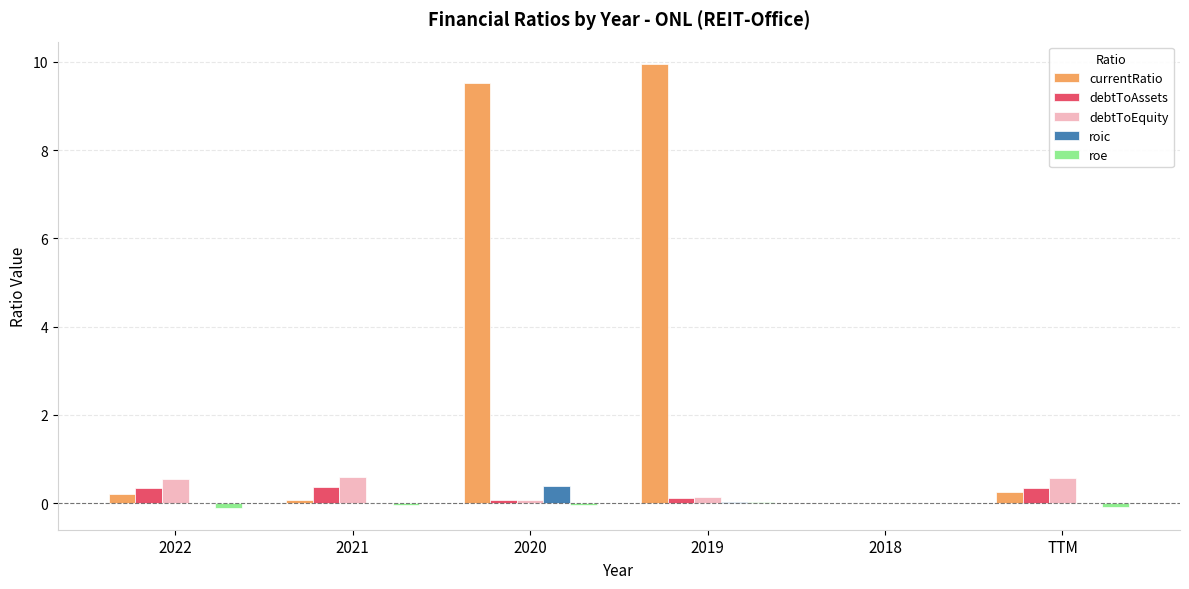

At which category does the chart reach its peak across all series?

2019